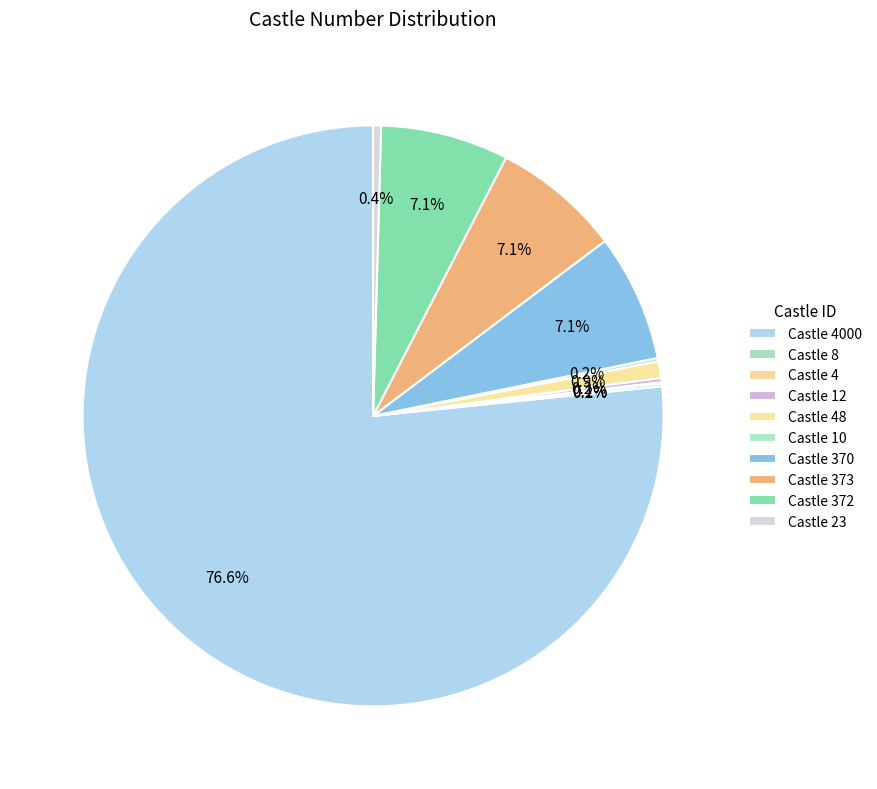

What is the largest slice in the pie chart?

4000